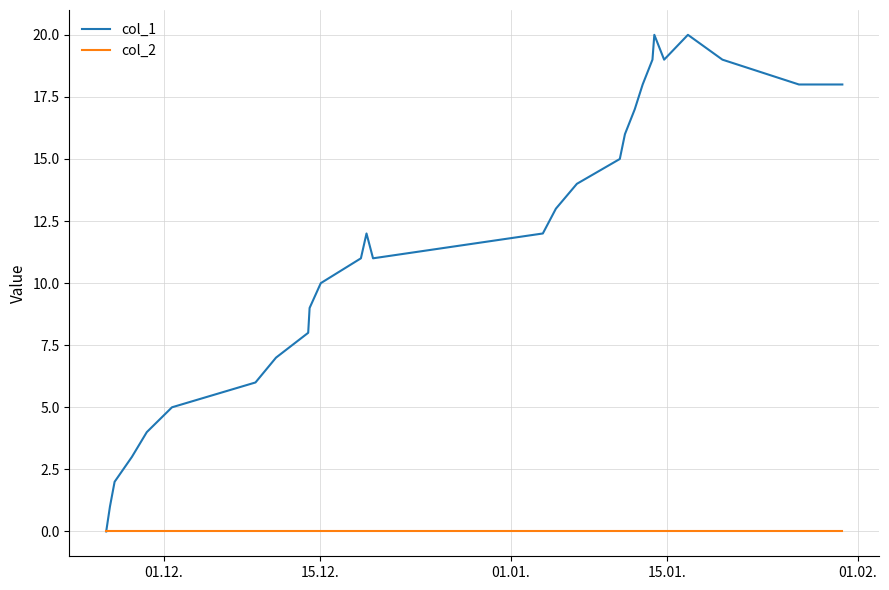

Reading left to right, list all the values displayed in this chart.

col_1: 0	1	2	3	4	5	6	7	8	9	10	11	12	11	12	13	14	15	16	17	18	19	20	19	20	19	18	18
col_2: 0	0	0	0	0	0	0	0	0	0	0	0	0	0	0	0	0	0	0	0	0	0	0	0	0	0	0	0